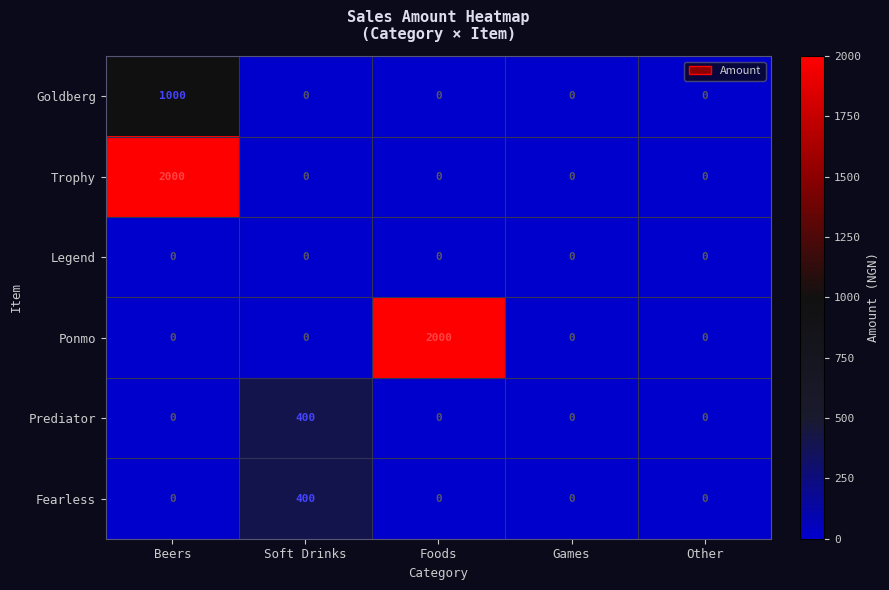

Reading left to right, what are all the values shown in this chart?

Goldberg: Beers=1000	Soft Drinks=0	Foods=0	Games=0	Other=0
Trophy: Beers=2000	Soft Drinks=0	Foods=0	Games=0	Other=0
Legend: Beers=0	Soft Drinks=0	Foods=0	Games=0	Other=0
Ponmo: Beers=0	Soft Drinks=0	Foods=2000	Games=0	Other=0
Prediator: Beers=0	Soft Drinks=400	Foods=0	Games=0	Other=0
Fearless: Beers=0	Soft Drinks=400	Foods=0	Games=0	Other=0